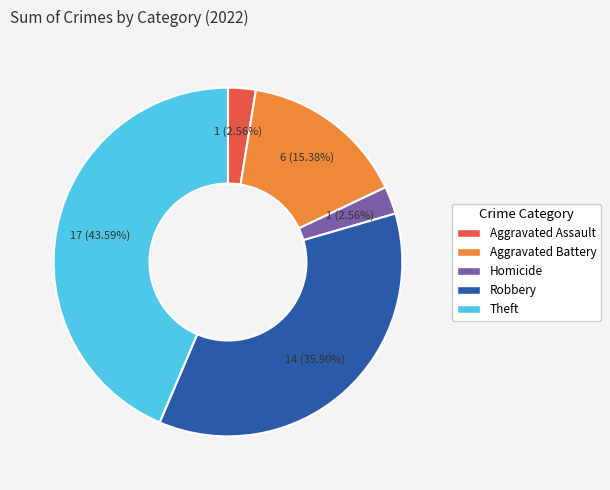

Does any single category account for the majority?

No